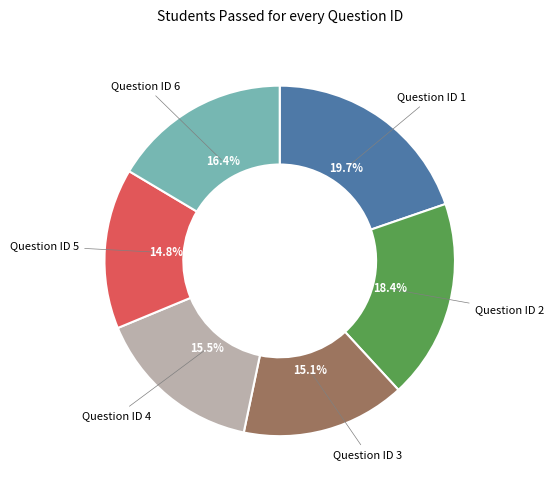

Which category has the biggest portion of the pie?

Question ID 1